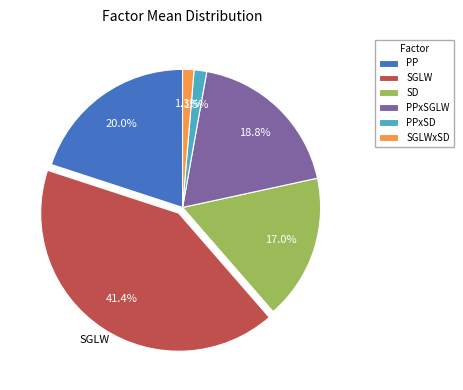

Does any single category account for the majority?

No